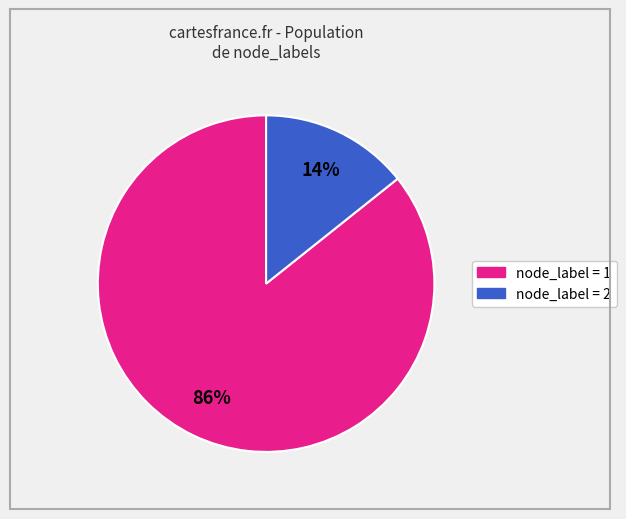

Does any single category account for the majority?

Yes